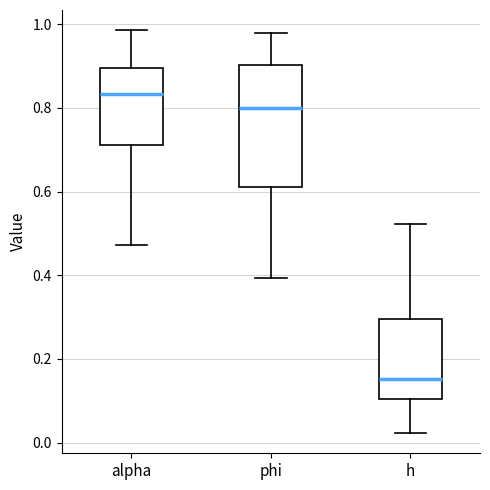

Which box is the tallest, from its lower edge to its upper edge?

phi